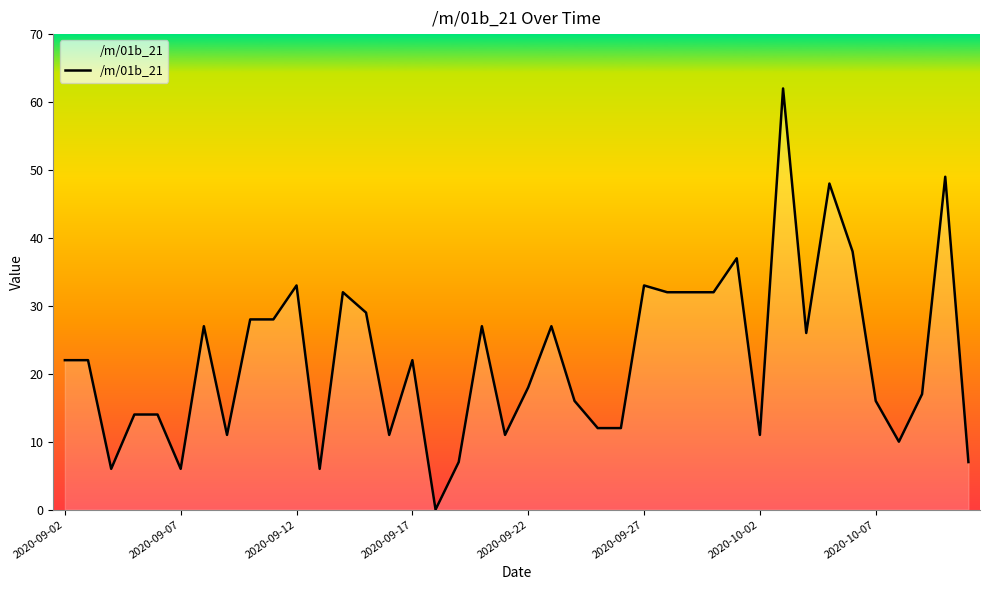

What is the maximum value shown in the chart?

62